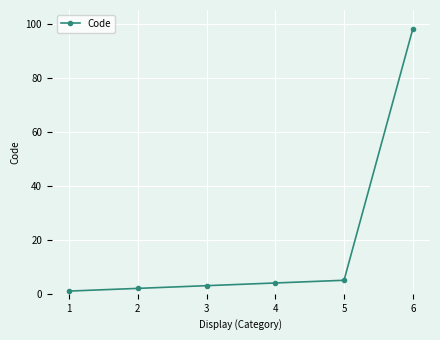

Rank the categories by value from lowest to highest.

1, 2, 3, 4, 5, 6